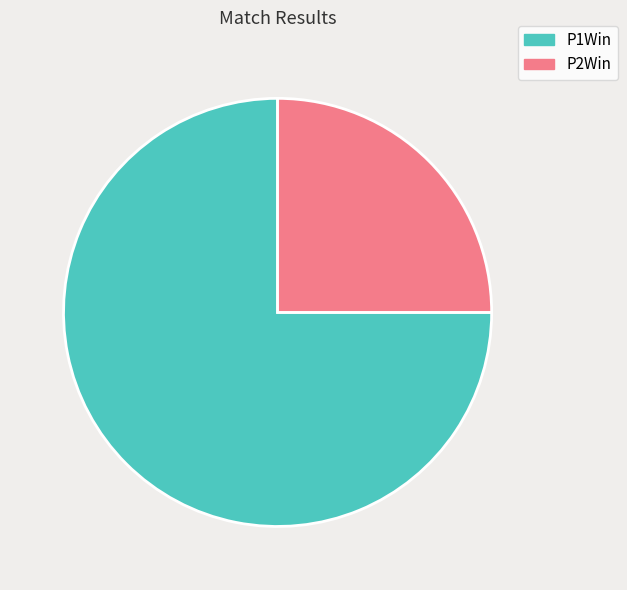

Which has a higher value, P1Win or P2Win?

P1Win